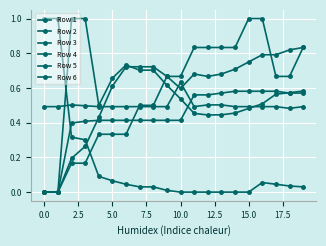

Which series has the largest range (max minus min)?

Row 1